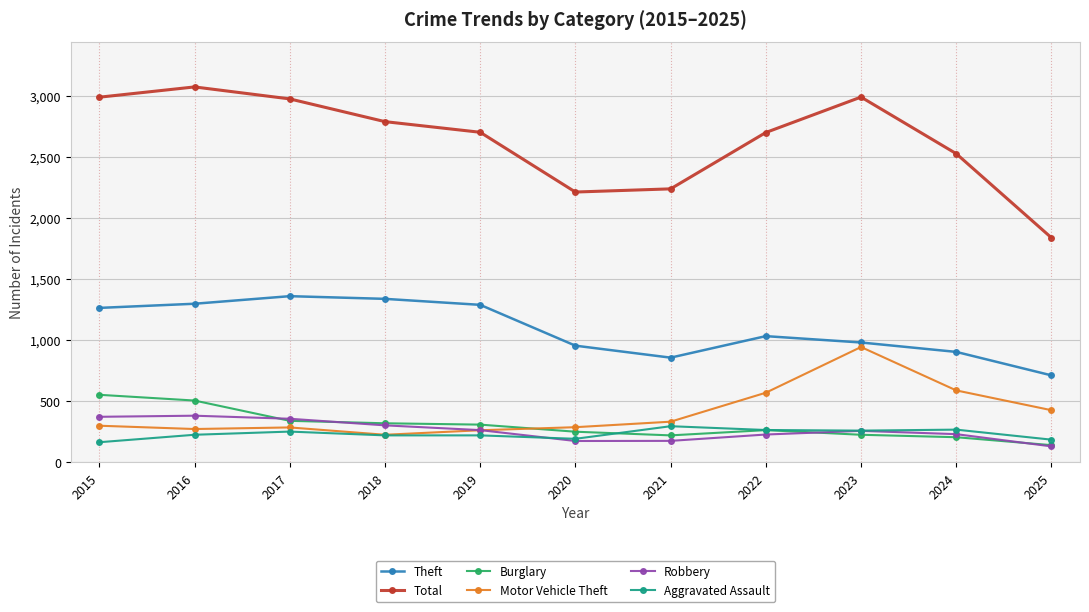

What is the greatest value displayed?

3071